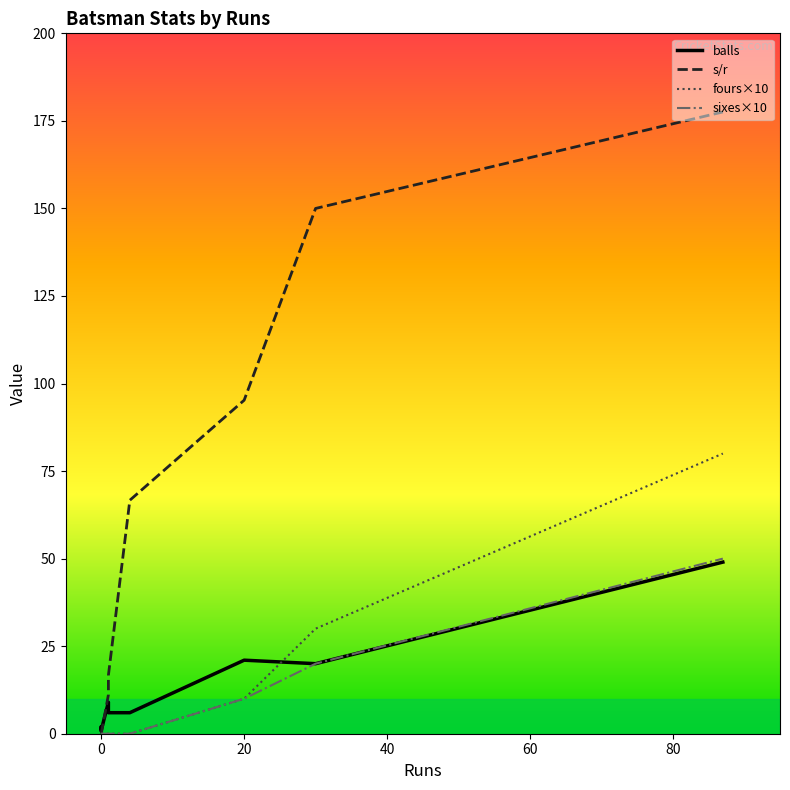

What is the difference between the second highest and second lowest values in the fours×10 series?

30.0